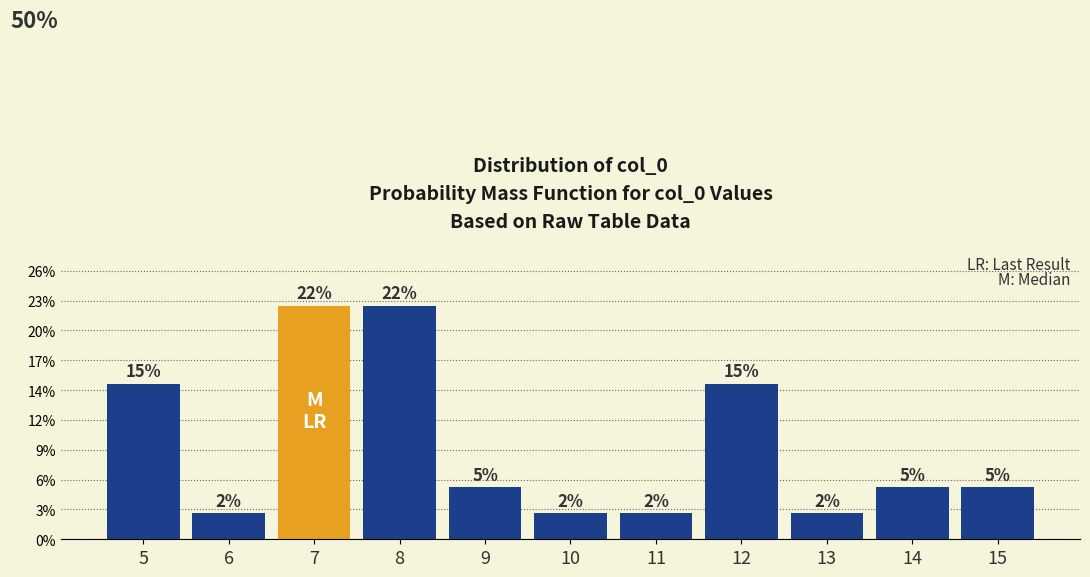

Are the bars horizontal?

No